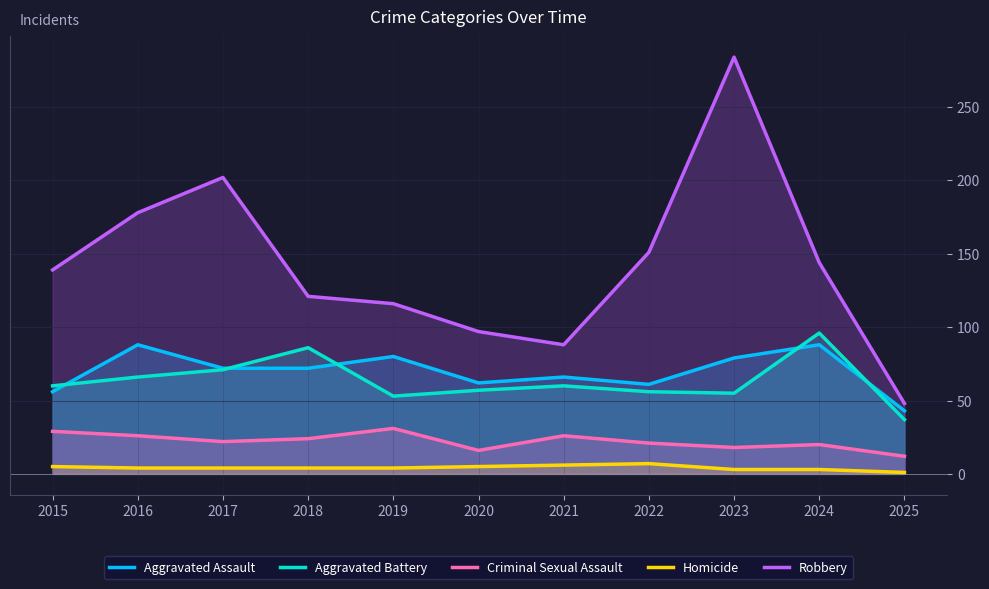

Which series has the widest spread of values?

Robbery